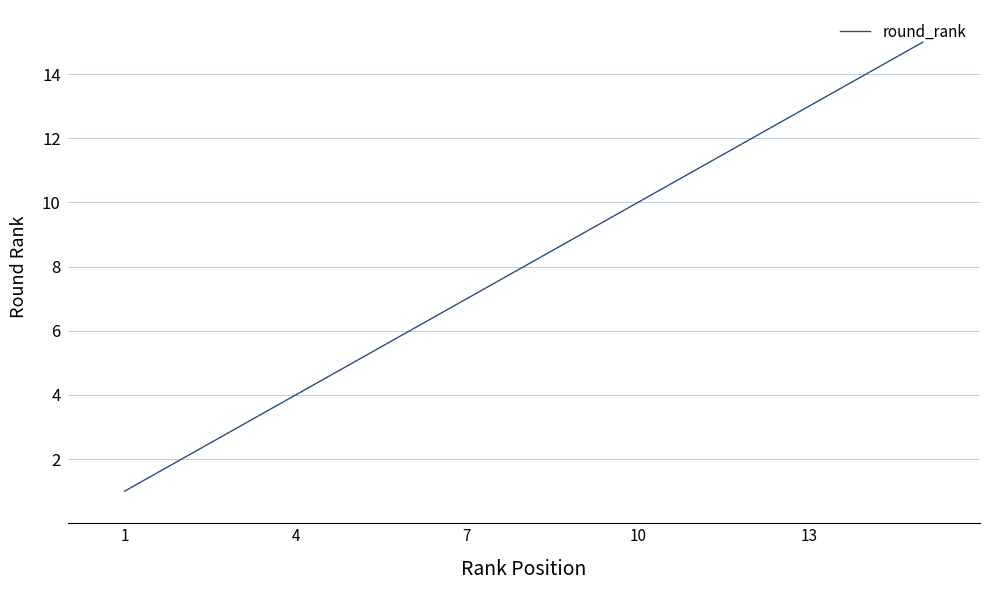

Reading left to right, list all the values displayed in this chart.

1	2	3	4	5	6	7	8	9	10	11	12	13	14	15